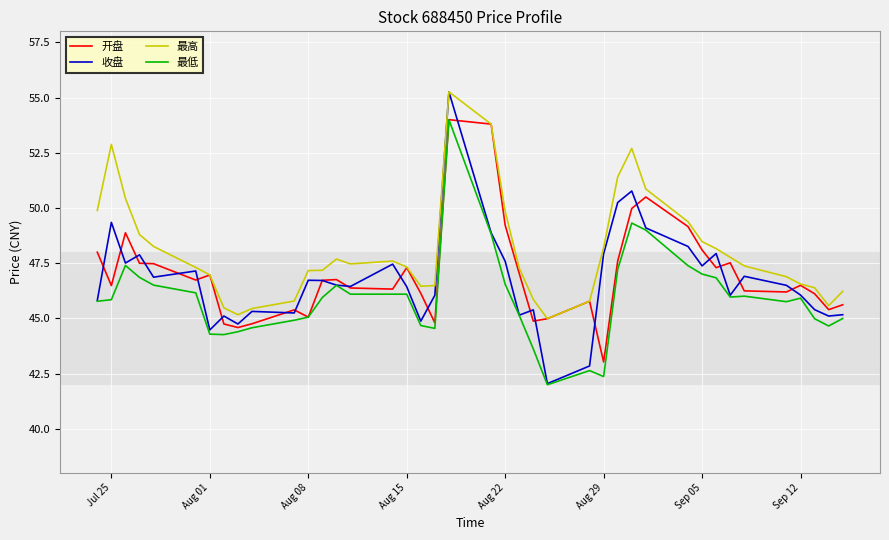

Which series has the largest total across all categories?

最高